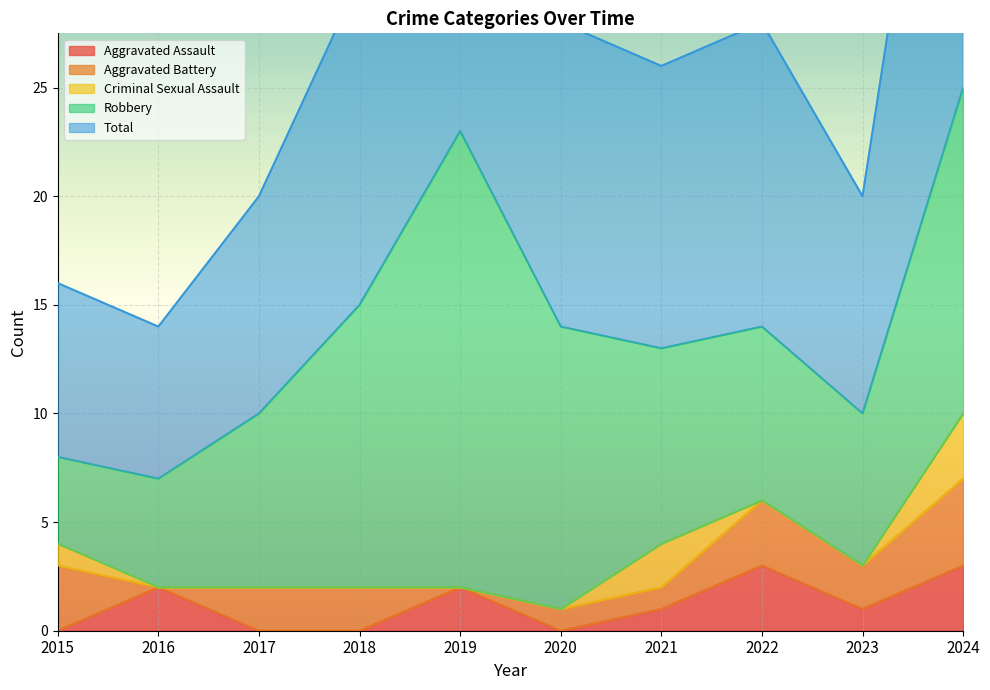

Rank the series by their maximum value, from highest to lowest.

Total, Robbery, Aggravated Battery, Aggravated Assault, Criminal Sexual Assault